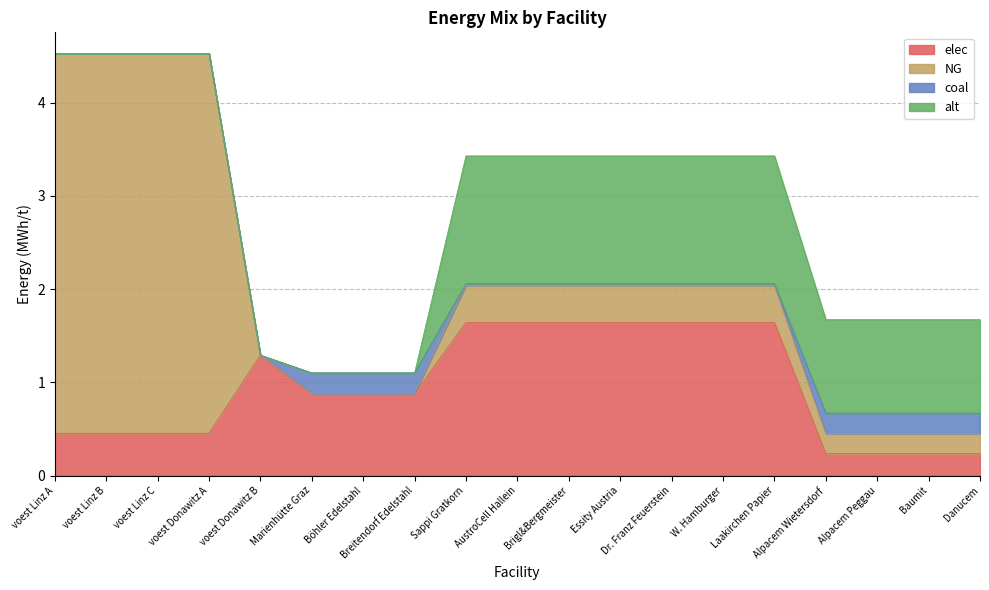

Is the value of alt at Danucem greater than the value of NG at Brigl&Bergmeister?

Yes